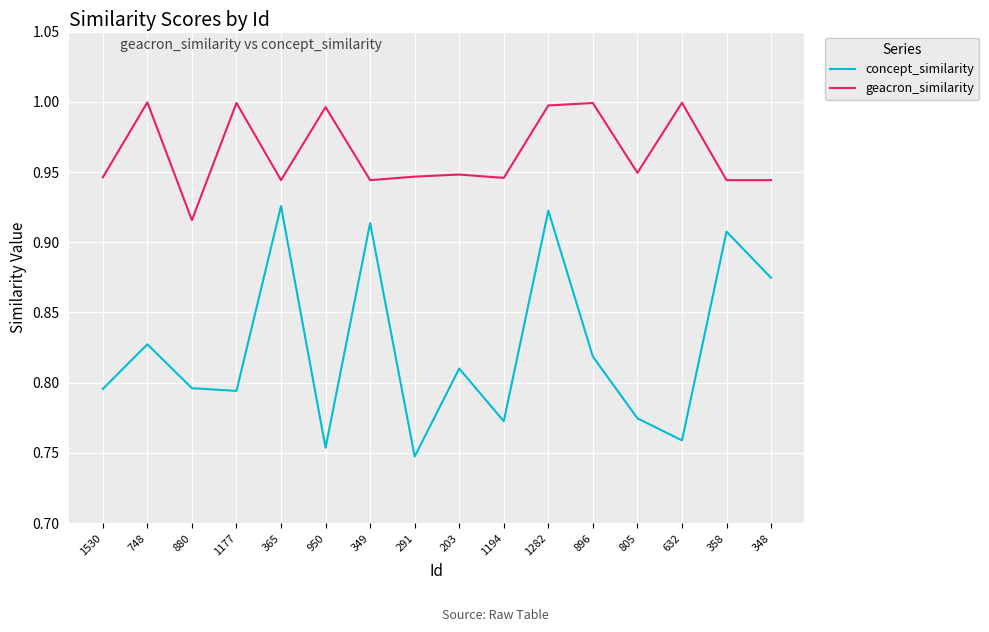

How many categories are shown in the chart?

16